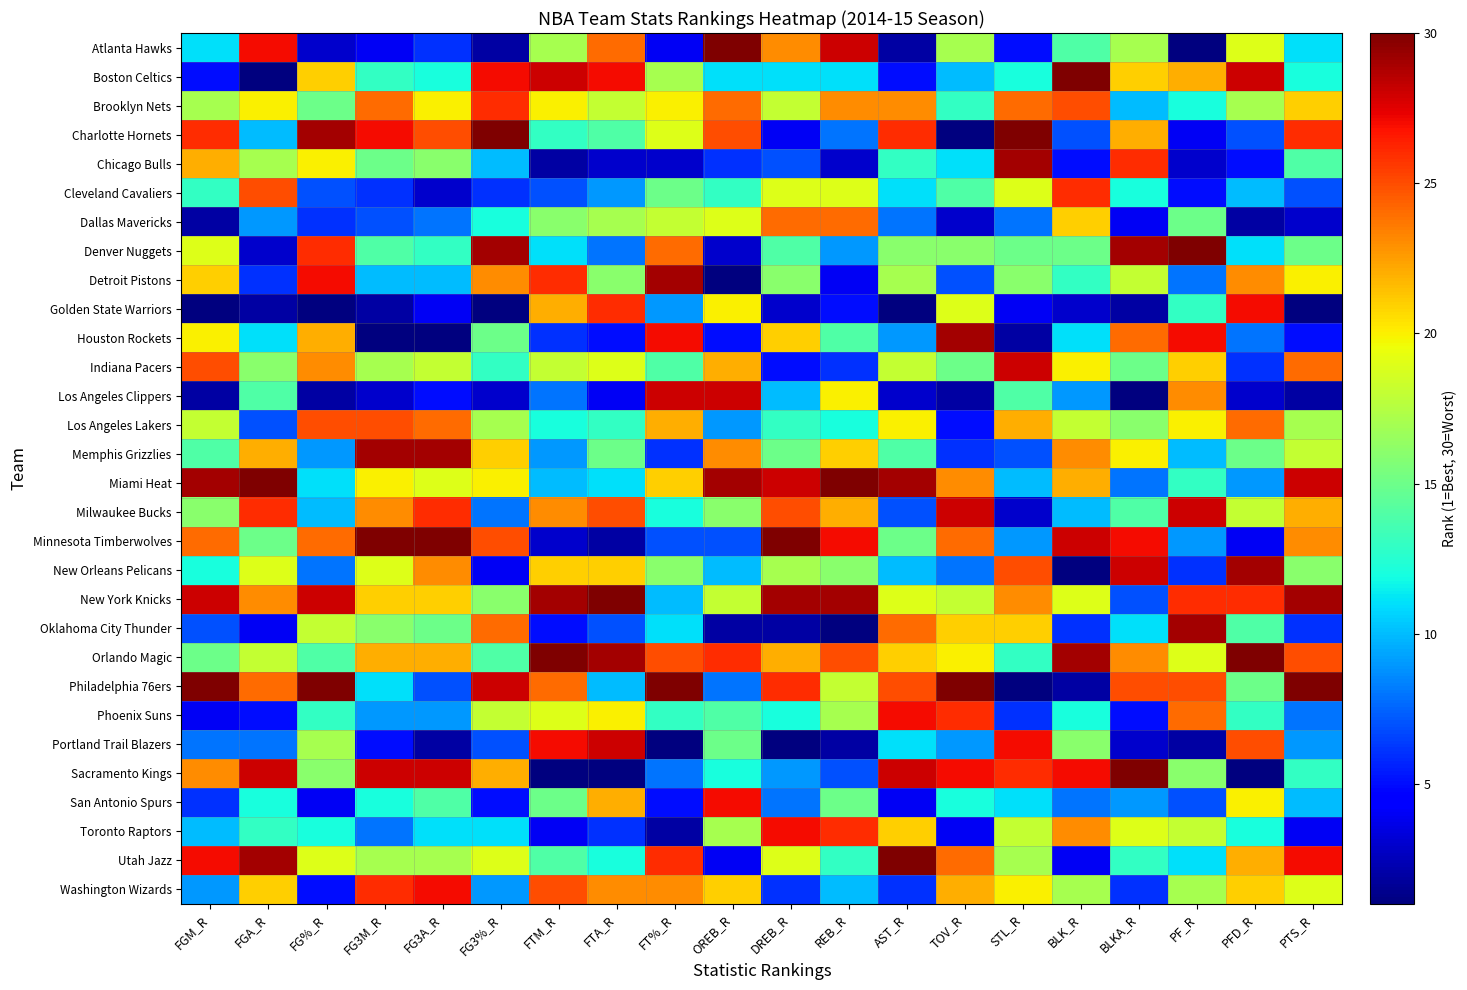

List the series in order of their peak value, lowest first.

Dallas Mavericks, Los Angeles Lakers, Brooklyn Nets, Cleveland Cavaliers, Golden State Warriors, Phoenix Suns, San Antonio Spurs, Toronto Raptors, Washington Wizards, Indiana Pacers, Los Angeles Clippers, Milwaukee Bucks, Portland Trail Blazers, Chicago Bulls, Detroit Pistons, Houston Rockets, Memphis Grizzlies, New Orleans Pelicans, Oklahoma City Thunder, Atlanta Hawks, Boston Celtics, Charlotte Hornets, Denver Nuggets, Miami Heat, Minnesota Timberwolves, New York Knicks, Orlando Magic, Philadelphia 76ers, Sacramento Kings, Utah Jazz